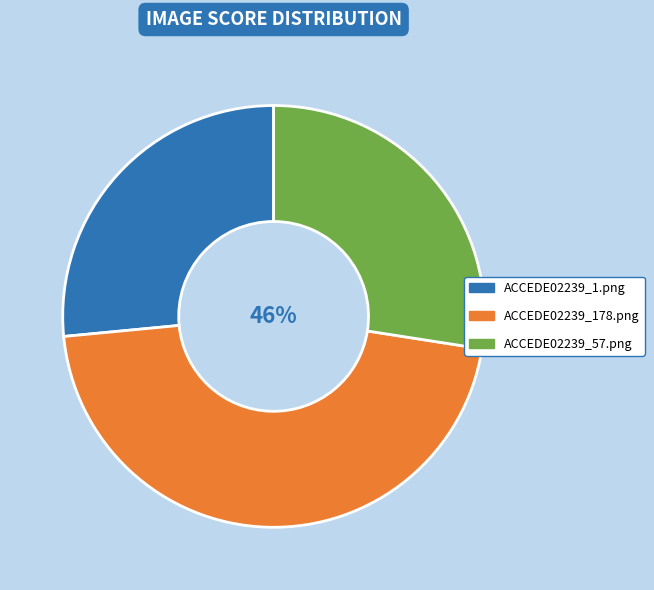

Which slice is the largest?

ACCEDE02239_178.png